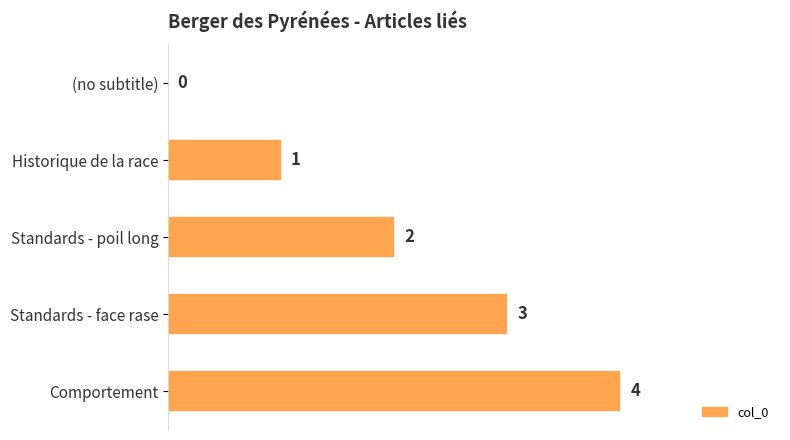

What is the sum of all values?

10